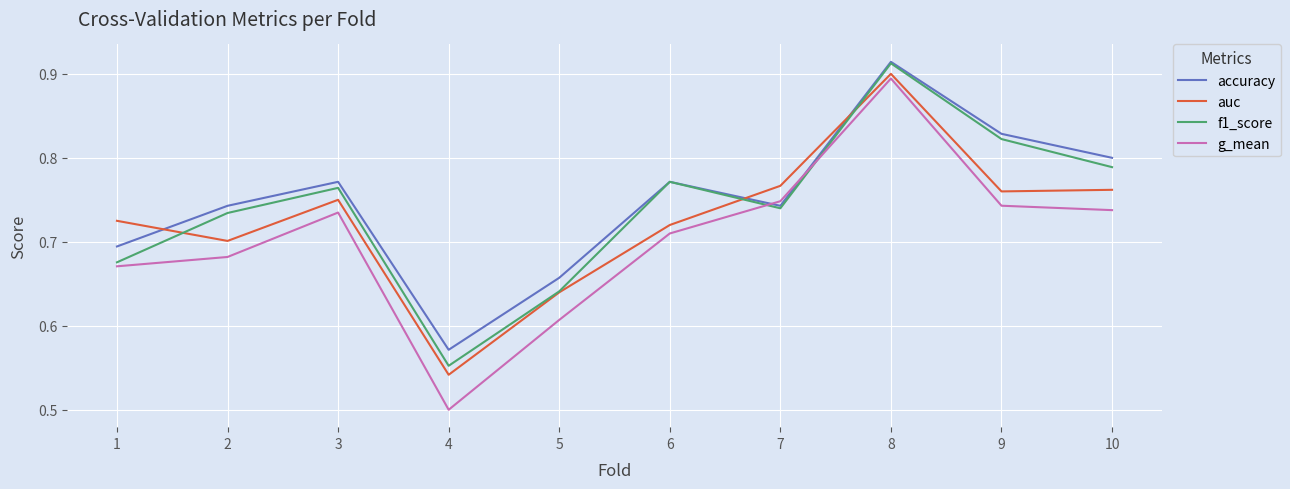

Rank the series by their average value, from highest to lowest.

accuracy, f1_score, auc, g_mean